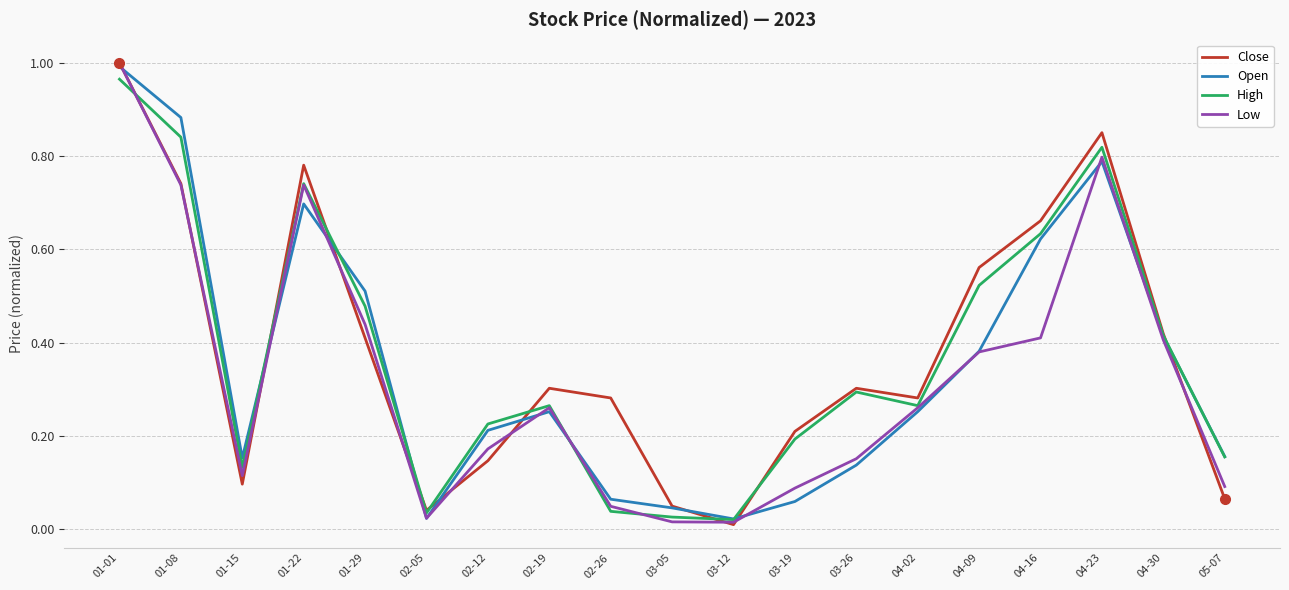

How many distinct data groups are displayed?

4